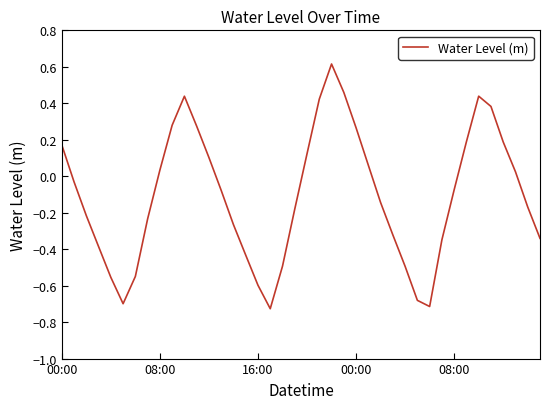

What is the maximum value shown in the chart?

0.6